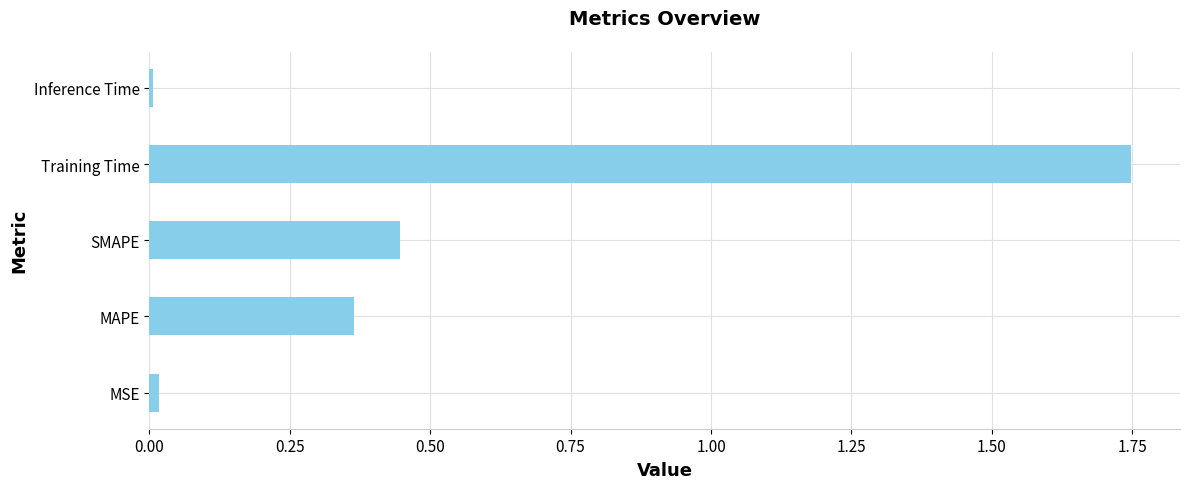

Is it true that the value at Inference Time is 0.0?

True